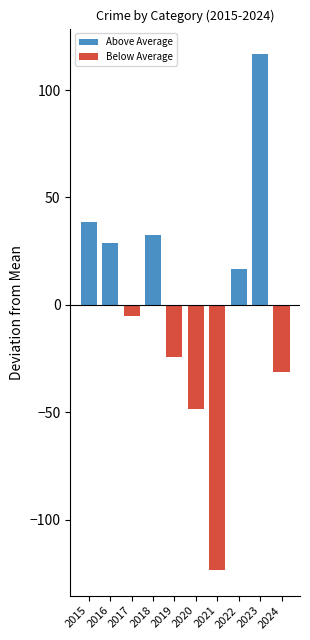

Rank the series by their maximum value, from lowest to highest.

Below Average, Above Average